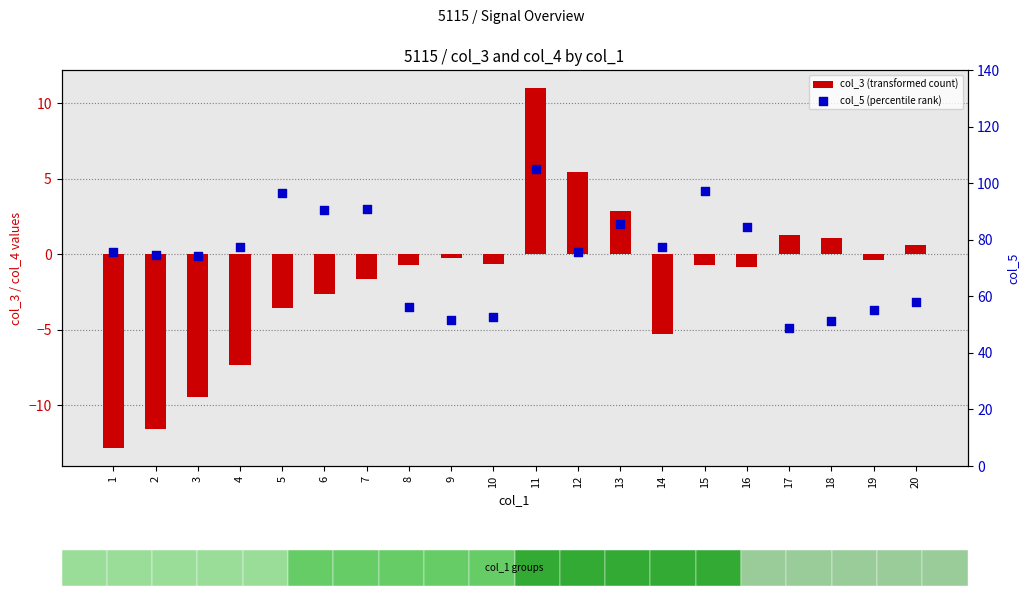

Which series has the largest total across all categories?

col_5 (percentile rank)